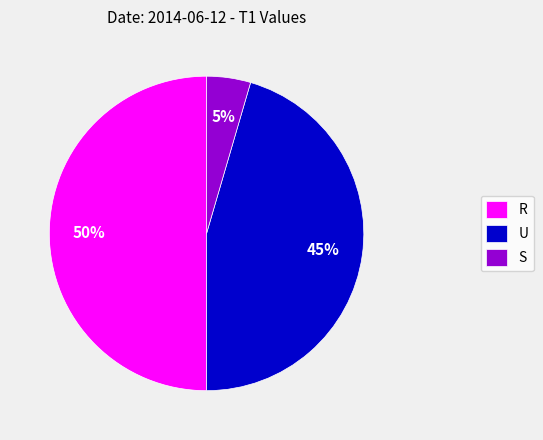

How many slices are in this pie chart?

3